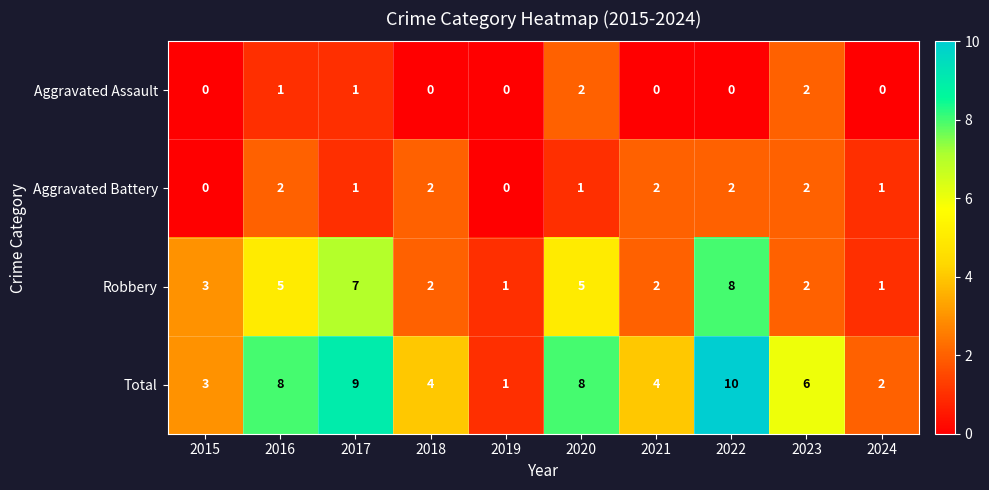

What is the greatest value displayed?

10